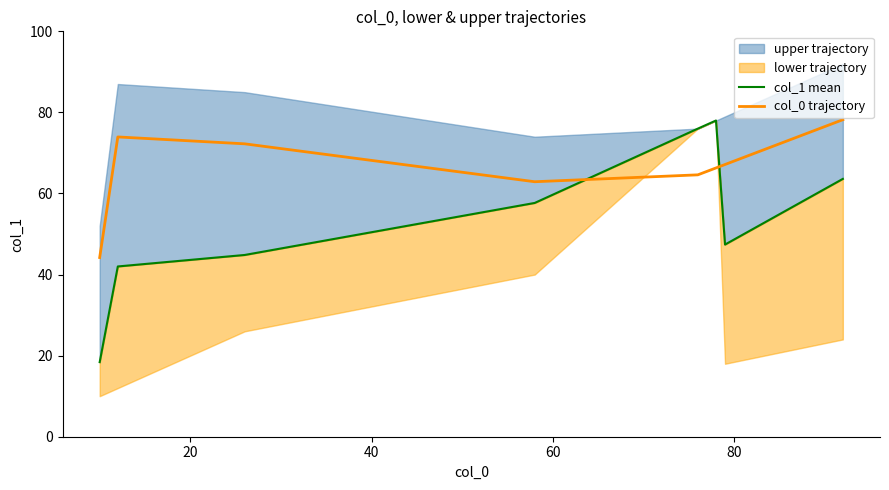

What is the minimum value for col_0 trajectory?

44.2